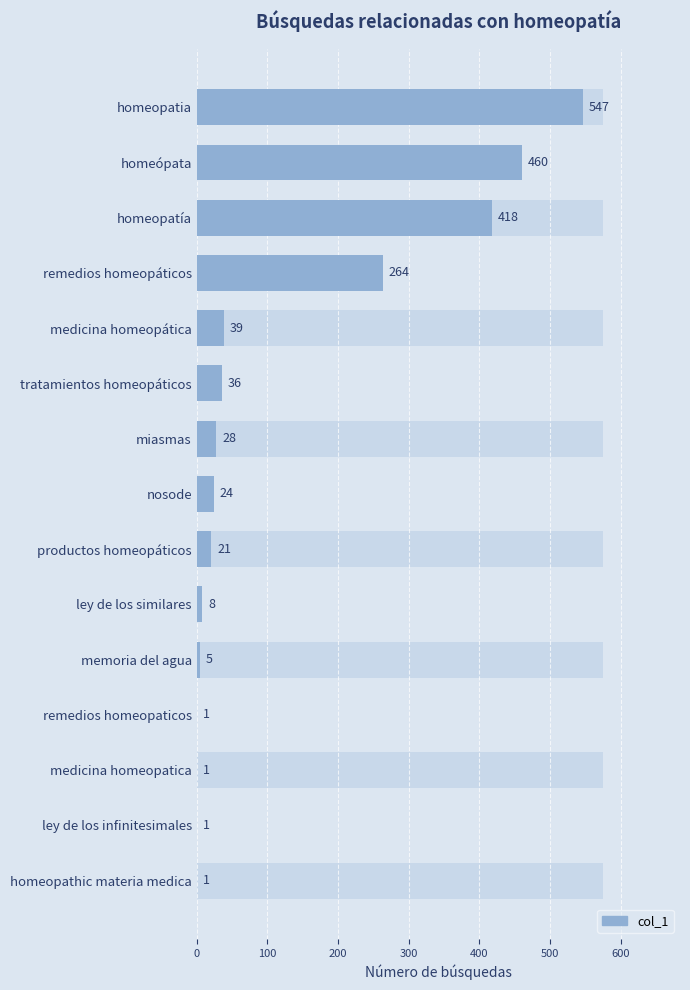

What is the value of the 9th bar from the left?

21